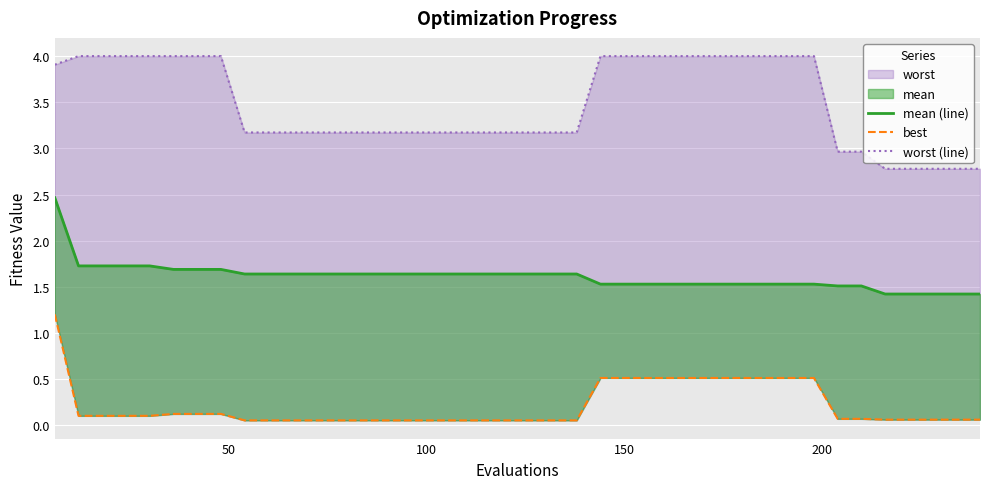

List the series in order of their peak value, lowest first.

best, mean (line), worst (line)